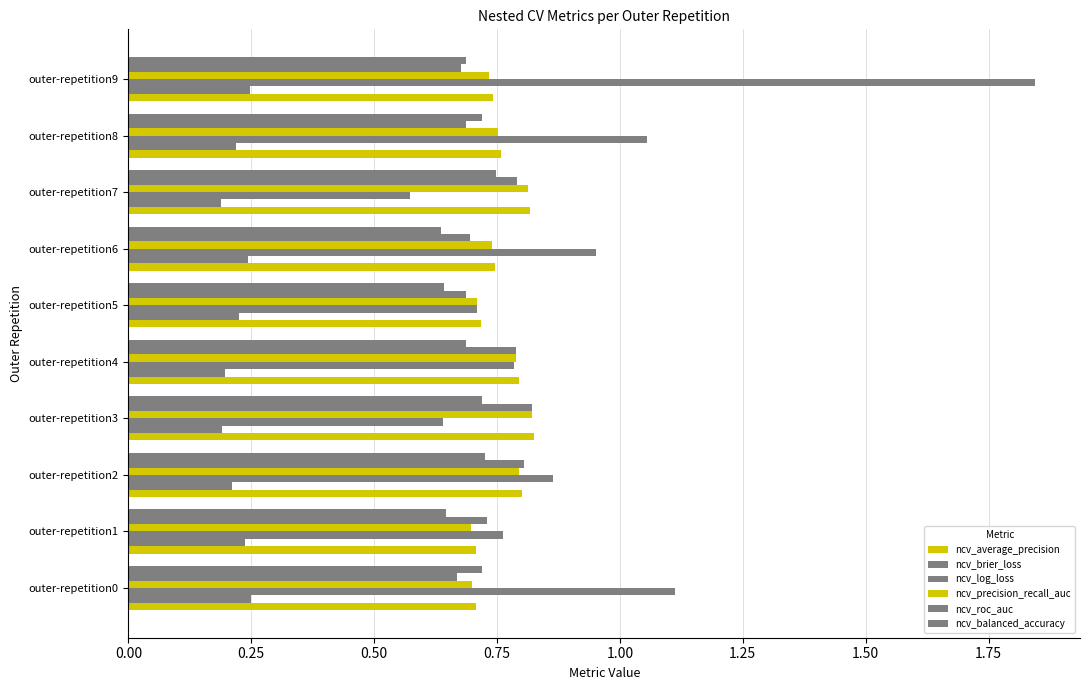

What is the value of the ncv_brier_loss bar at the 6th from the left?

0.2